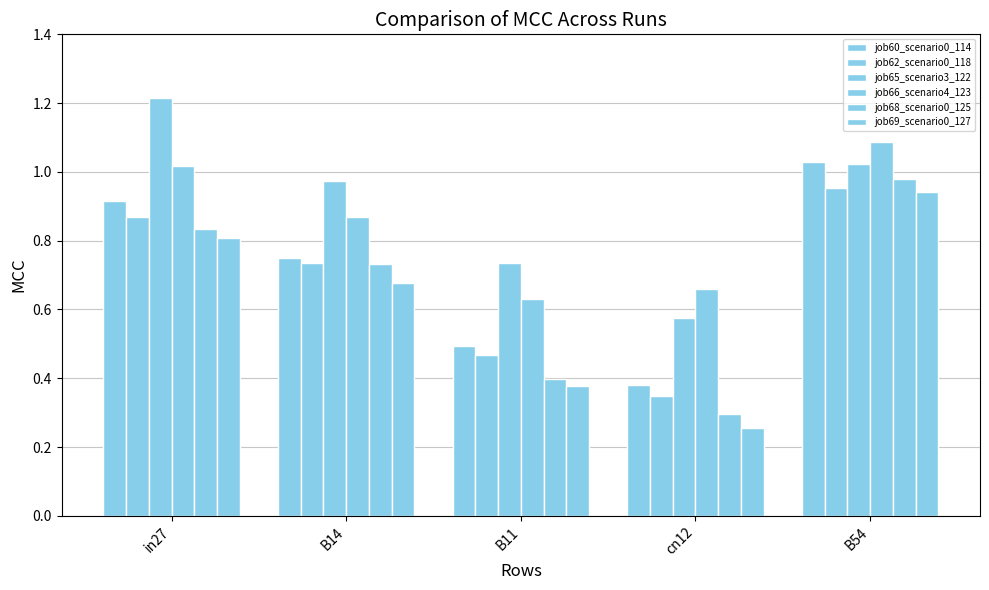

What is the spread (max minus min) of values at B14?

0.3